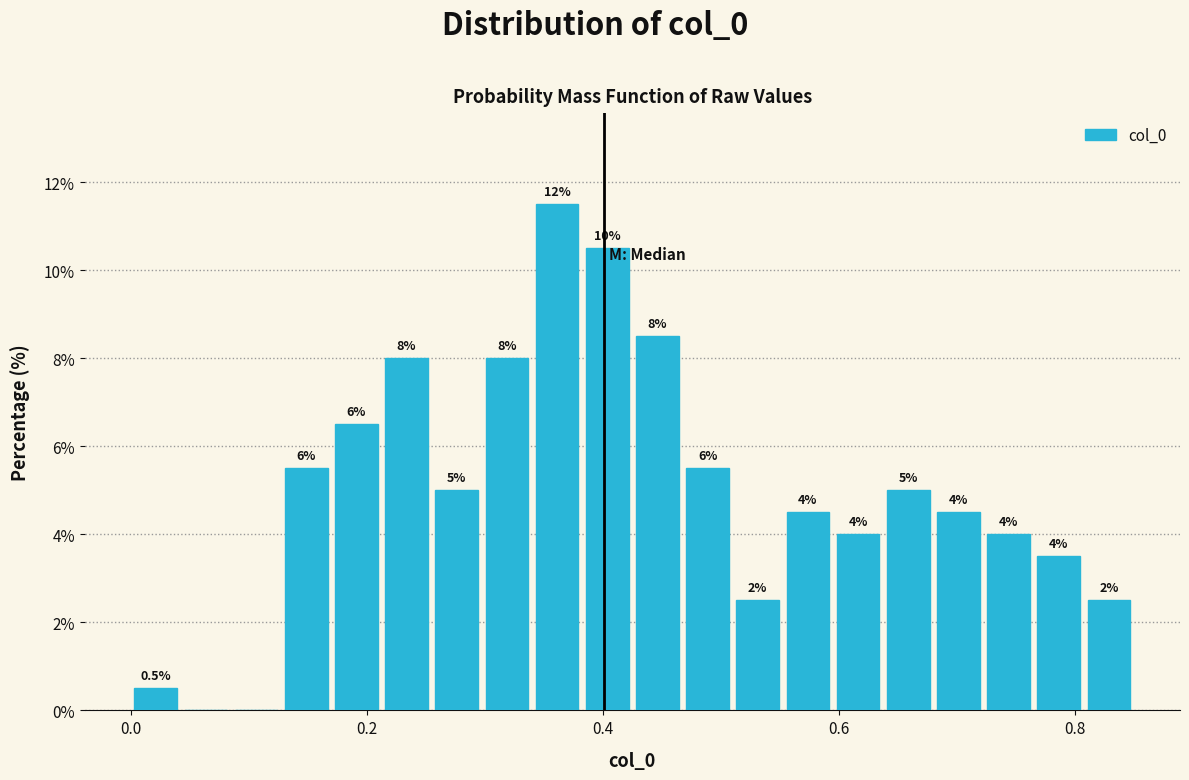

Read against the x-axis, roughly where is the centre of the tallest bar?

0.36